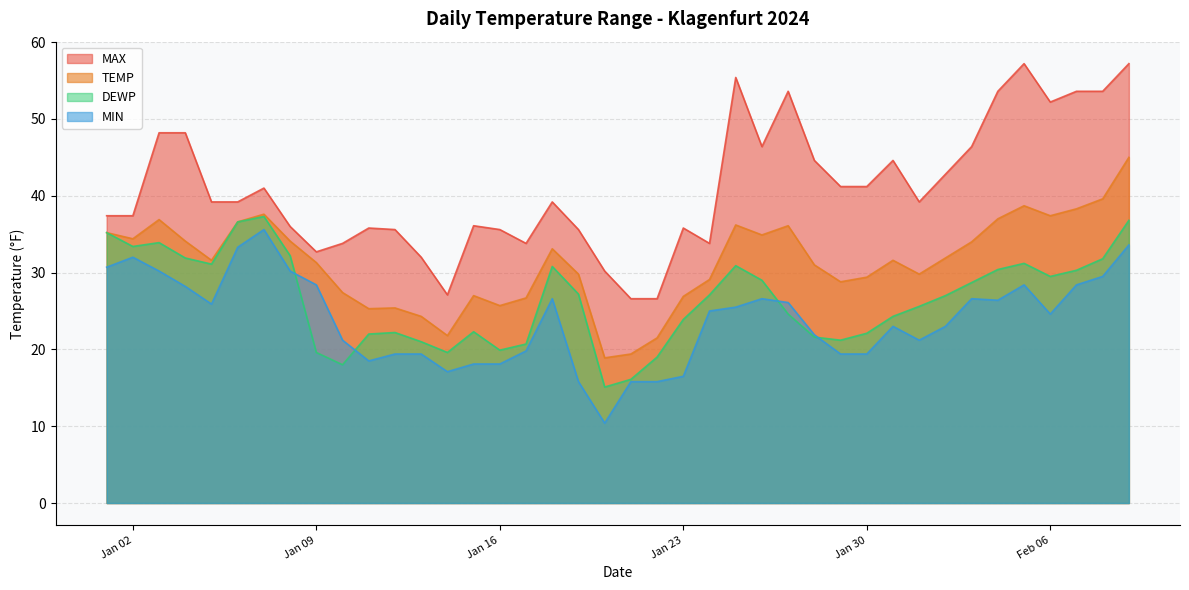

How many distinct data groups are displayed?

4